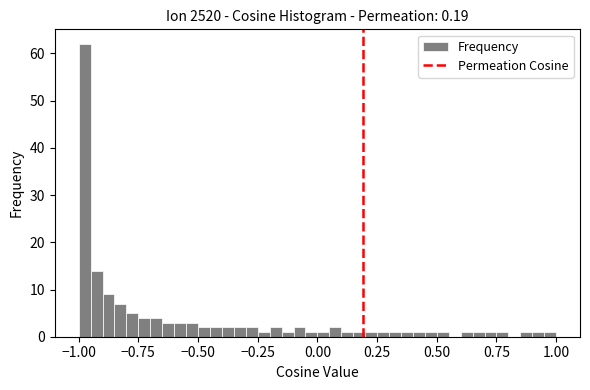

Around what value on the x-axis is the tallest bar? Give the approximate position of its centre, as read against the axis.

-0.95